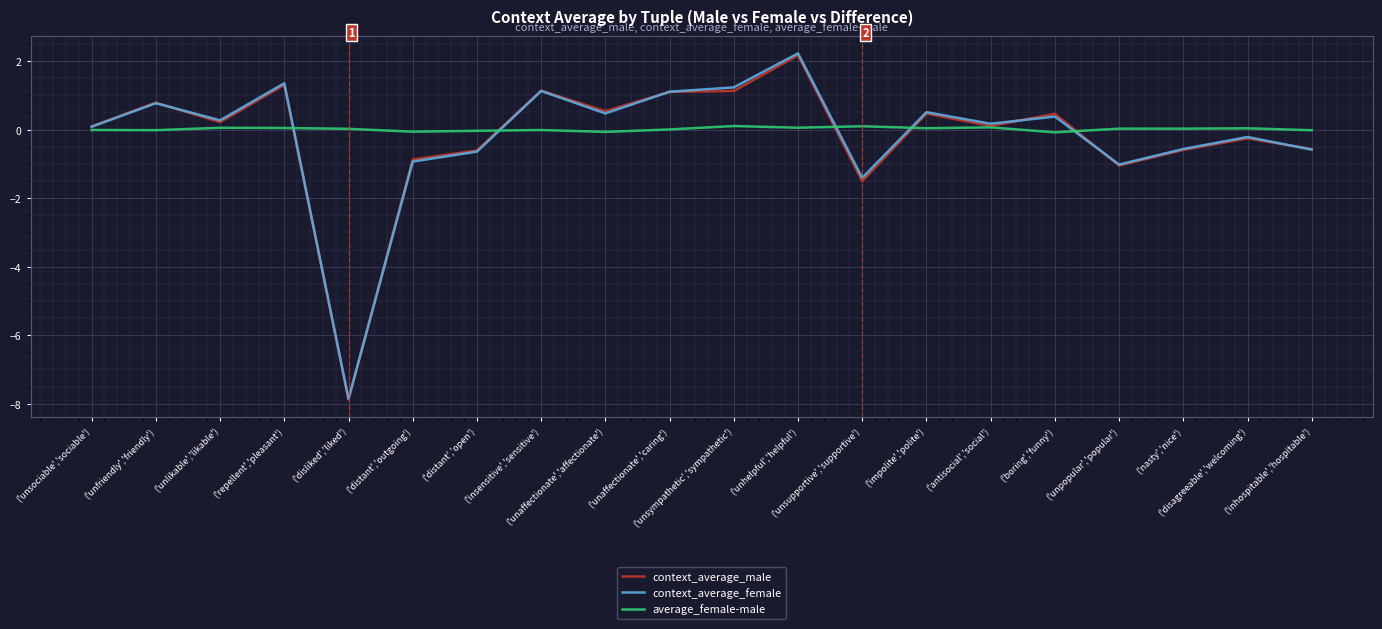

What is the highest value of the context_average_female series?

2.2